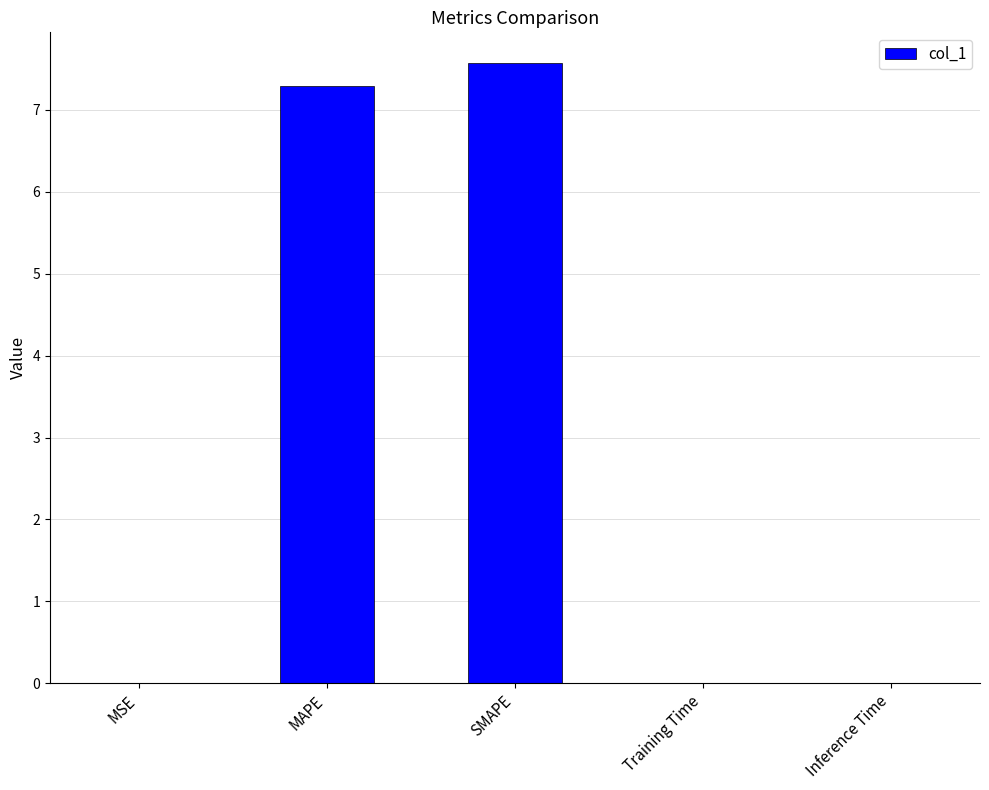

Is it true that the value at MAPE is 7.3?

True